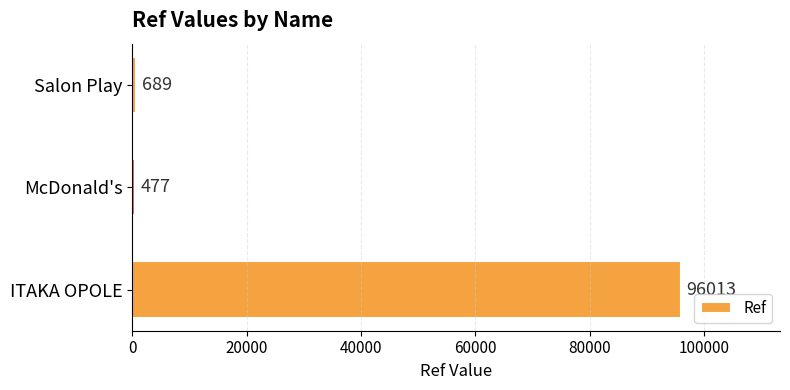

Read the value at Salon Play, to the nearest 10.

690